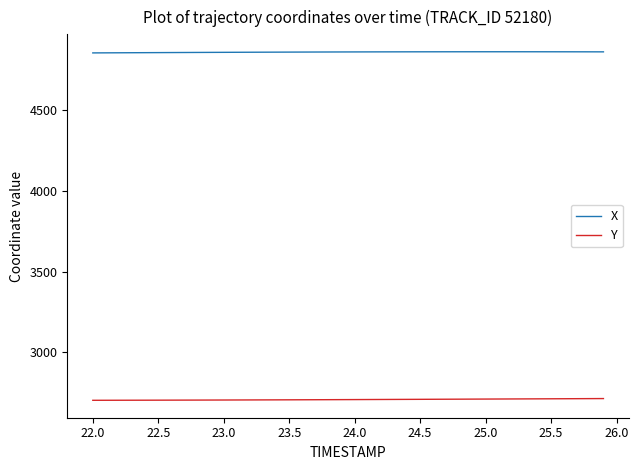

True or false: Y and X cross at least once.

False